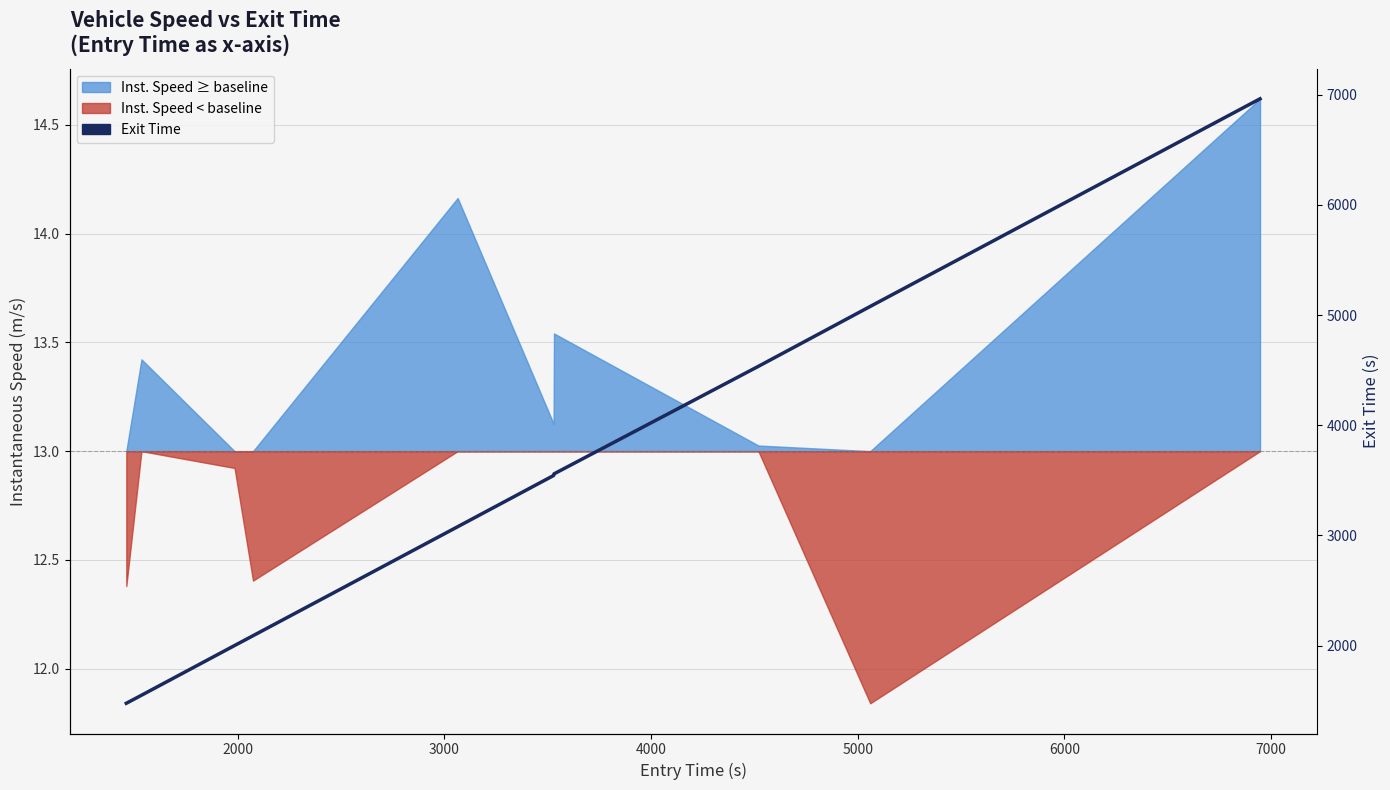

What is the average value?

3387.2